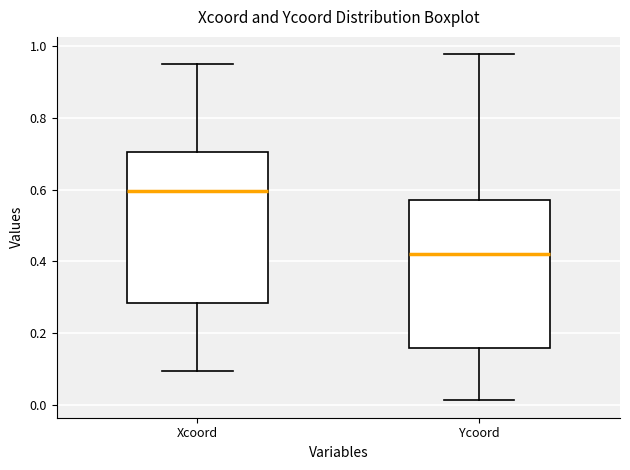

Reading left to right, transcribe this box plot: for each box, give where its median line is, the range the box spans, and where its two whiskers end, as read against the y-axis. The values are not printed on the chart, so give them approximately, as read against the axis.

Xcoord: median 0.60, box 0.28 to 0.70, whiskers 0.10 to 0.94
Ycoord: median 0.42, box 0.16 to 0.58, whiskers 0.02 to 0.98